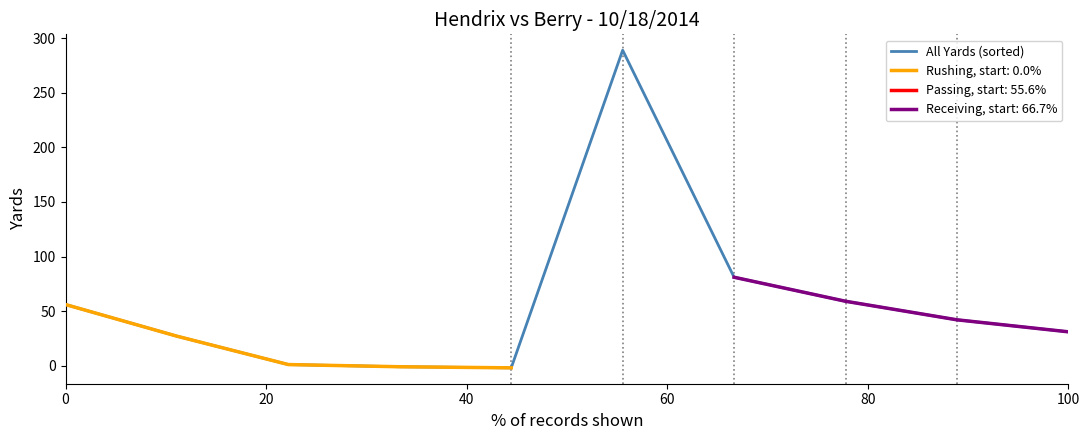

The chart shows a value of 15 at 100. True or false?

False